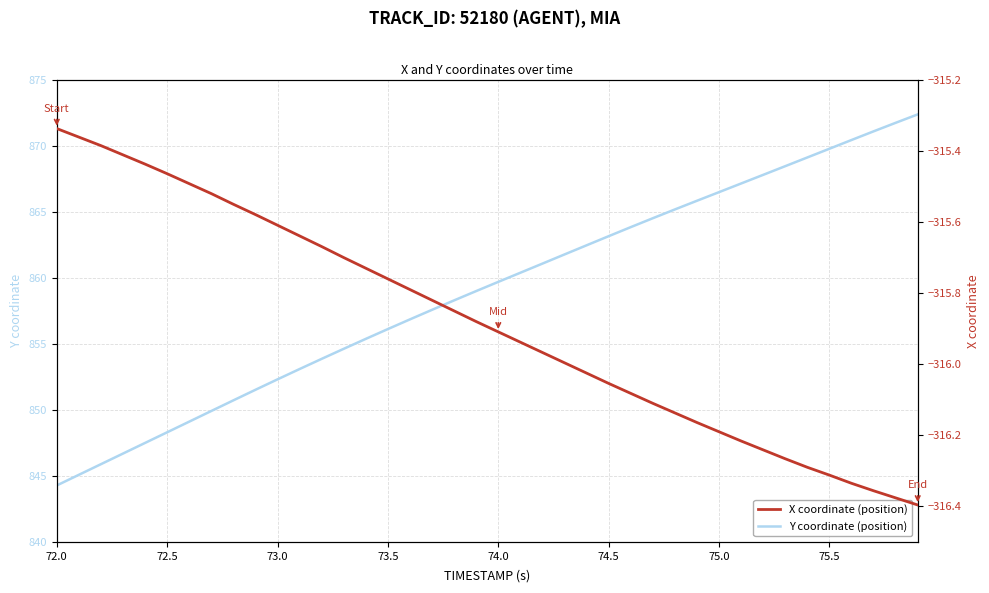

At how many categories does at least one series exceed 484?

40